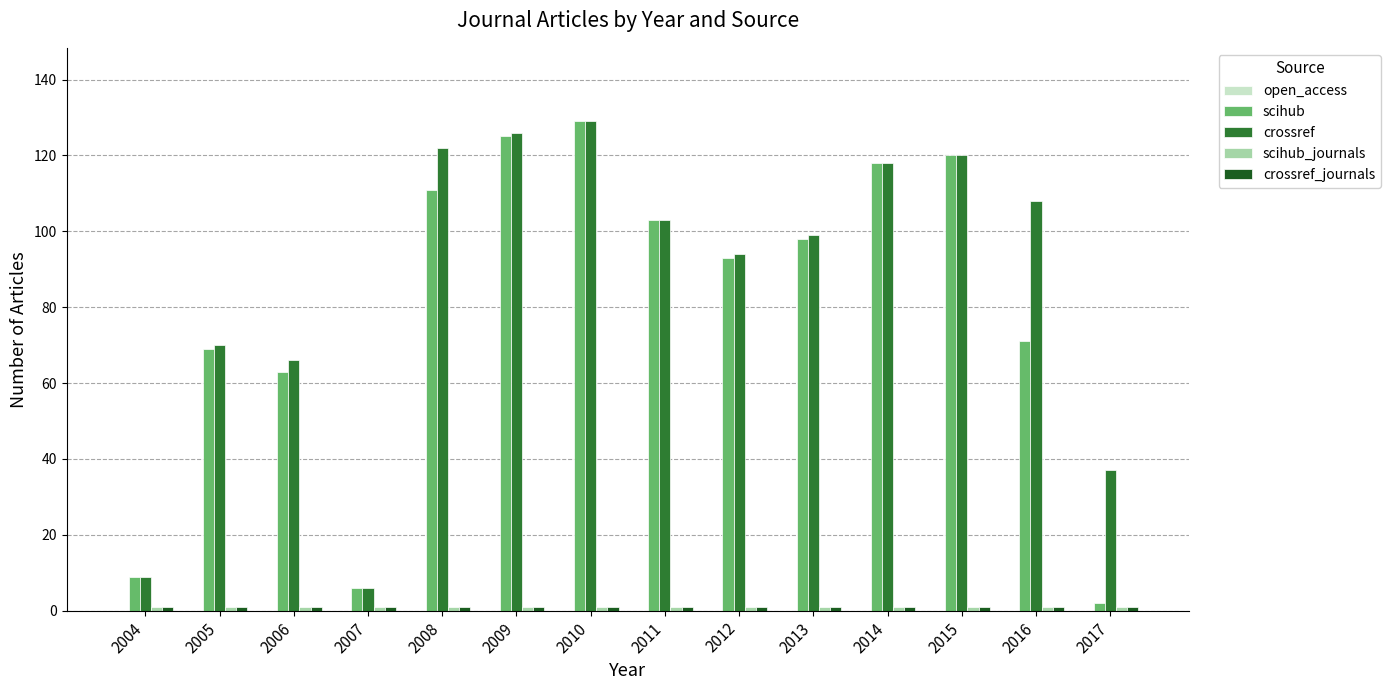

What is the difference between the maximum and second lowest values in the scihub series?

123